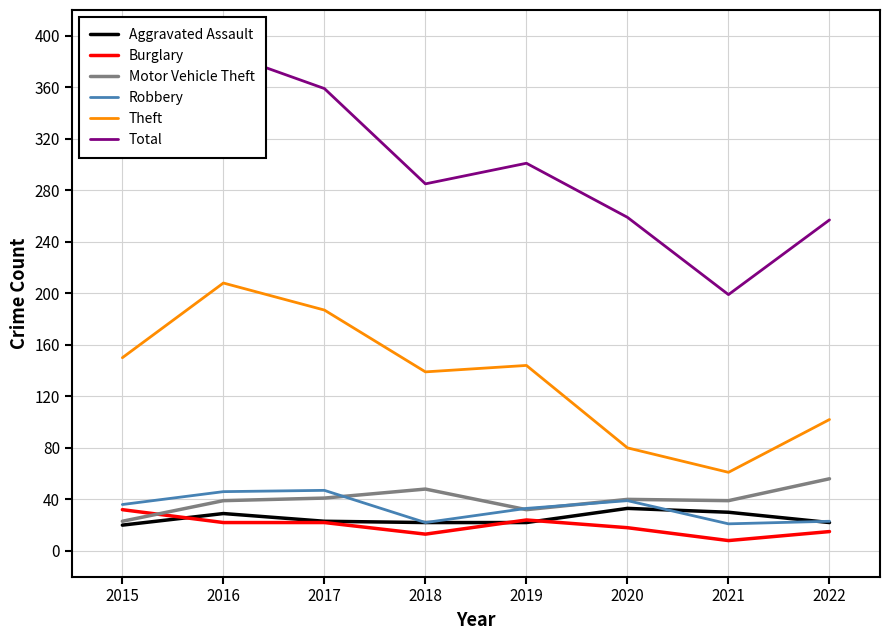

What are all the series names shown in the legend?

Aggravated Assault, Burglary, Motor Vehicle Theft, Robbery, Theft, Total